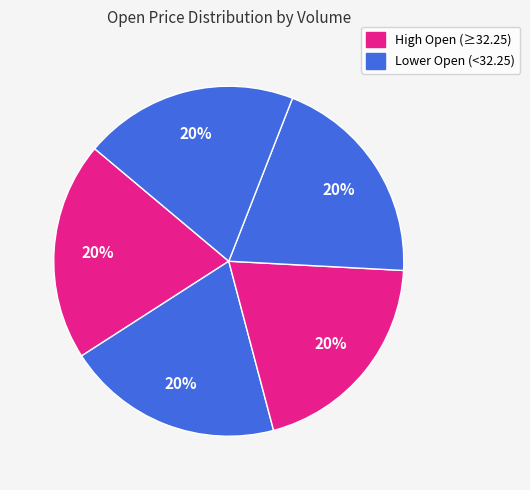

How many slices are in this pie chart?

5